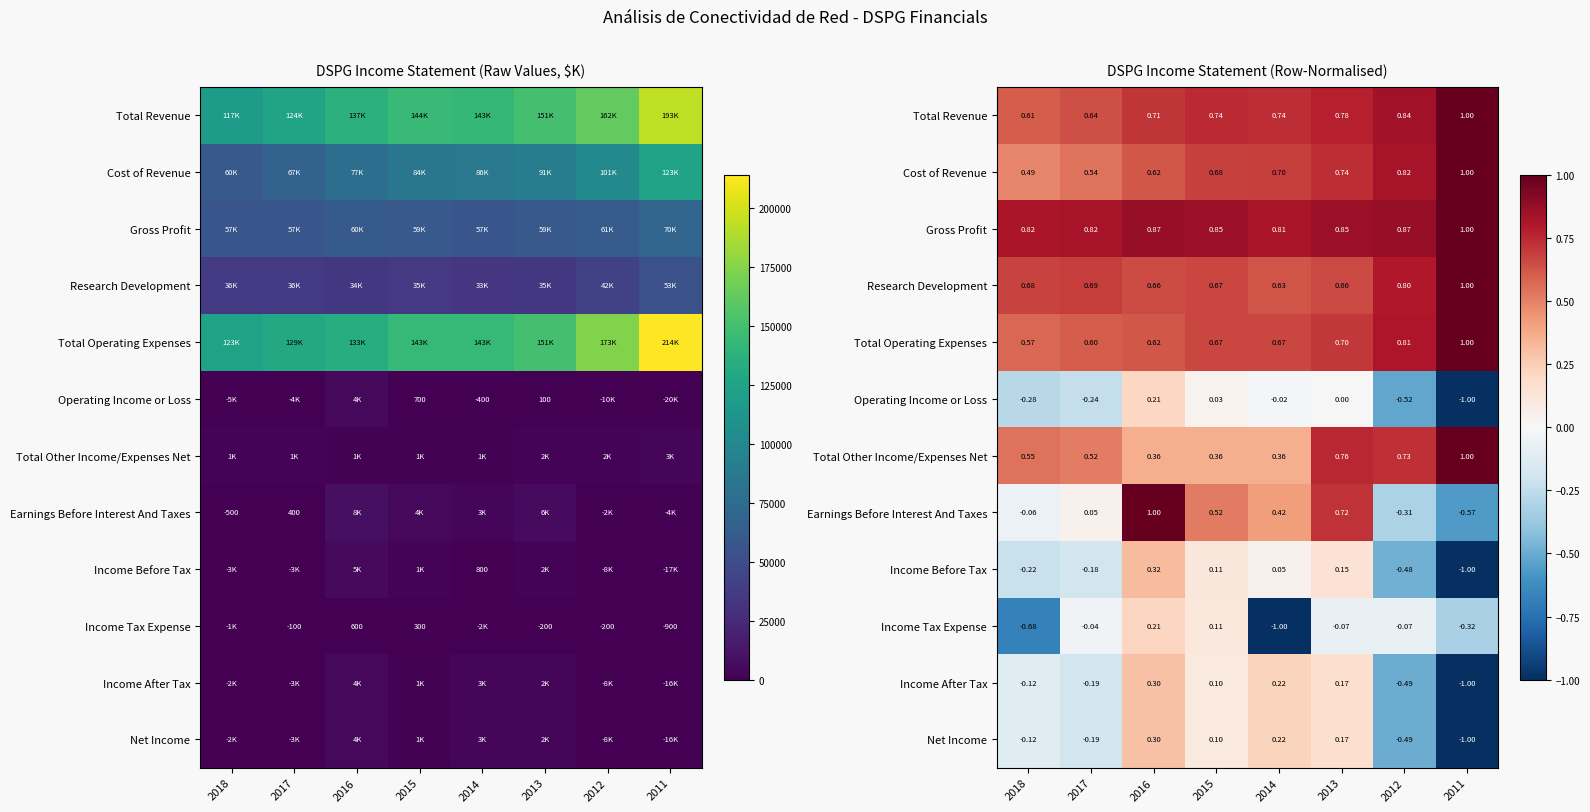

At how many categories does at least one series exceed 0?

8